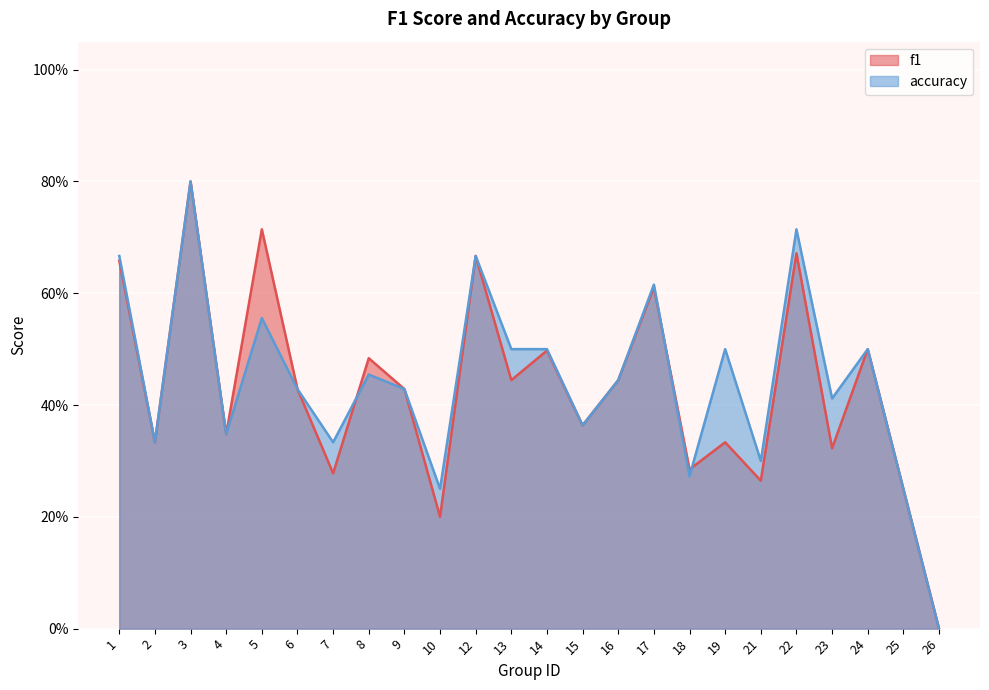

What are all the series names shown in the legend?

f1, accuracy